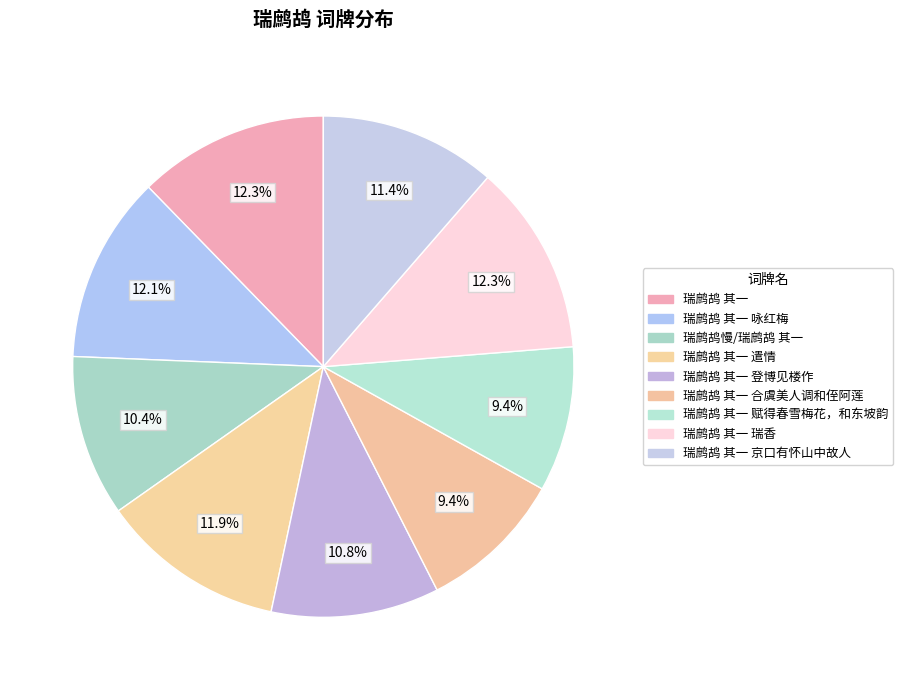

Count the number of slices in the pie.

9